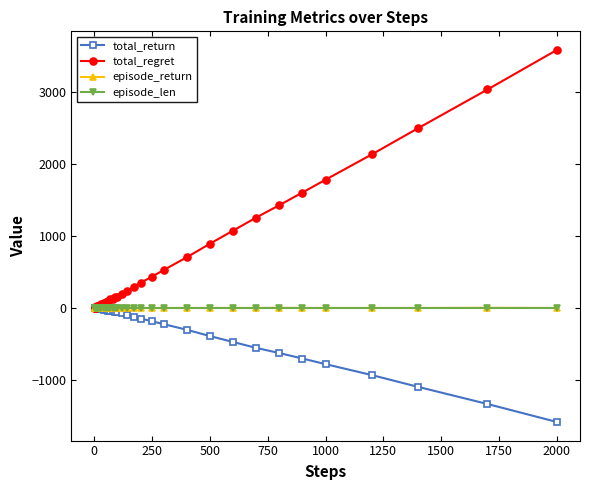

Which series has the largest total across all categories?

total_regret